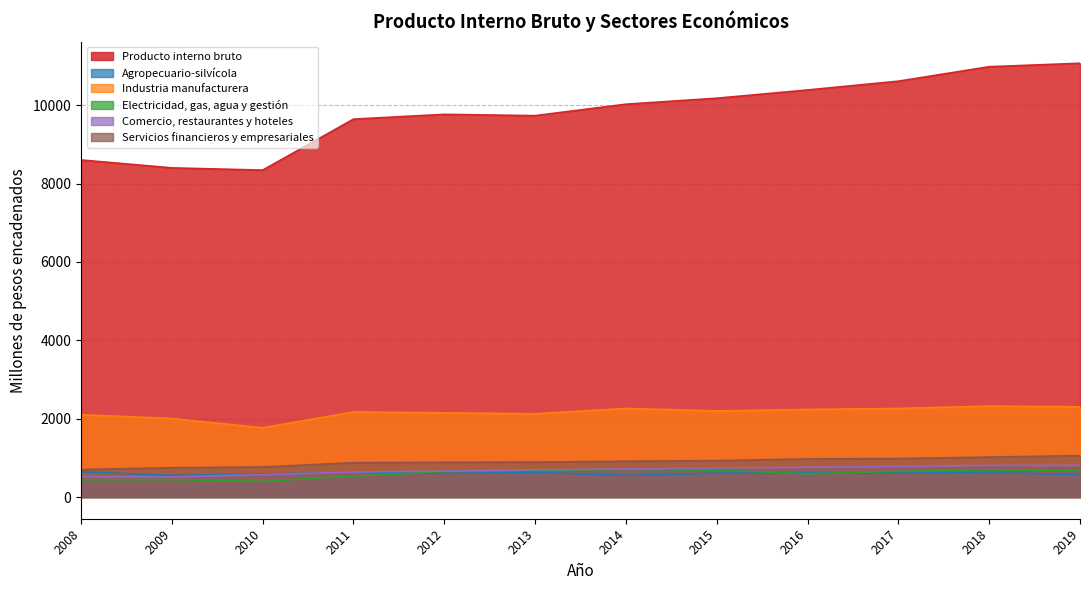

What is the difference between the Electricidad, gas, agua y gestión values at 2015 and 2010?

281